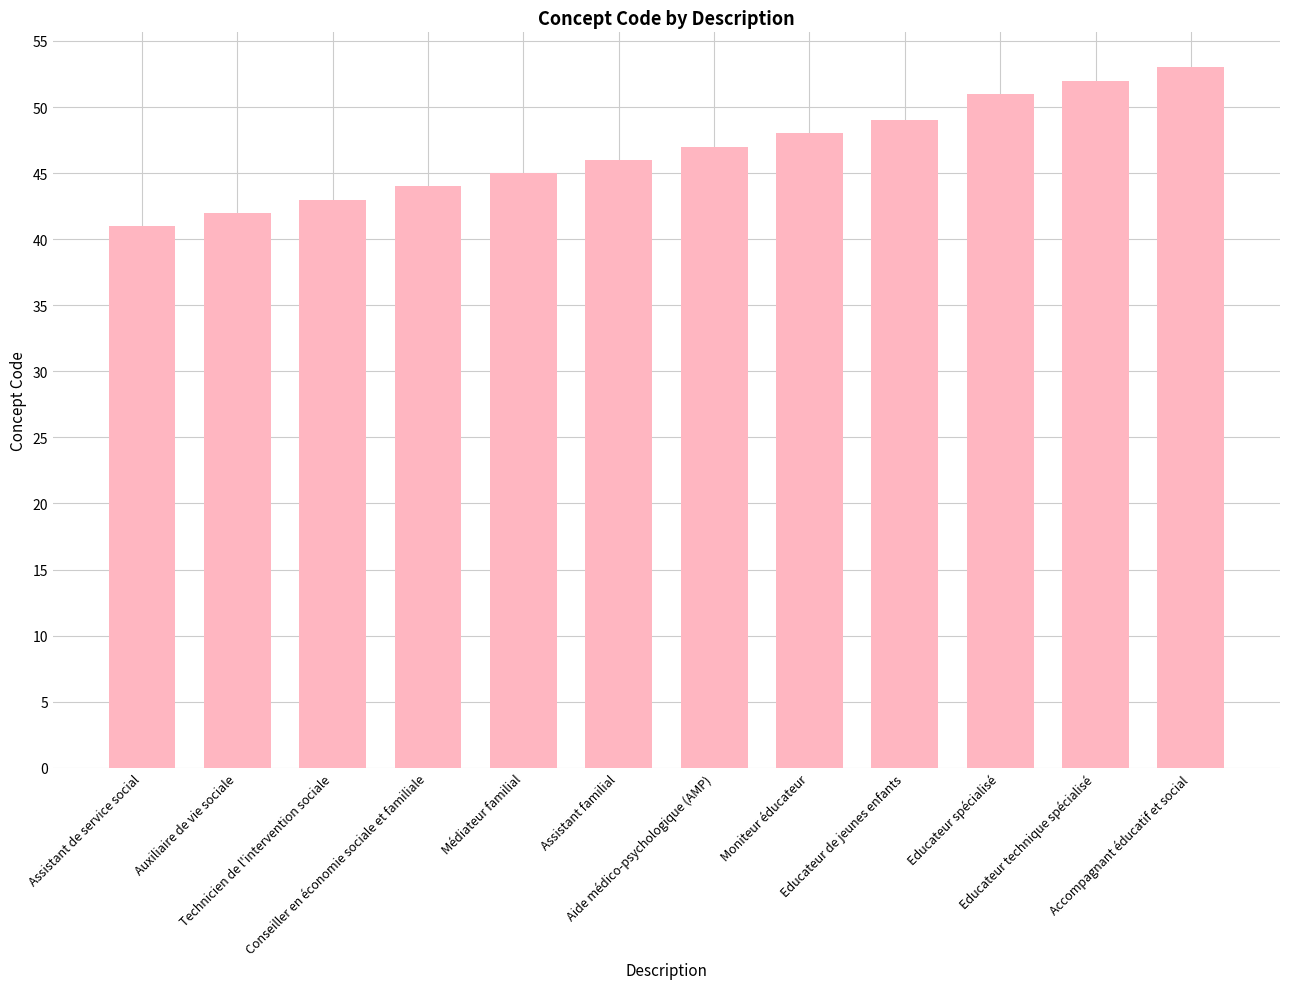

What is the change in value from Educateur spécialisé to Educateur technique spécialisé?

+1